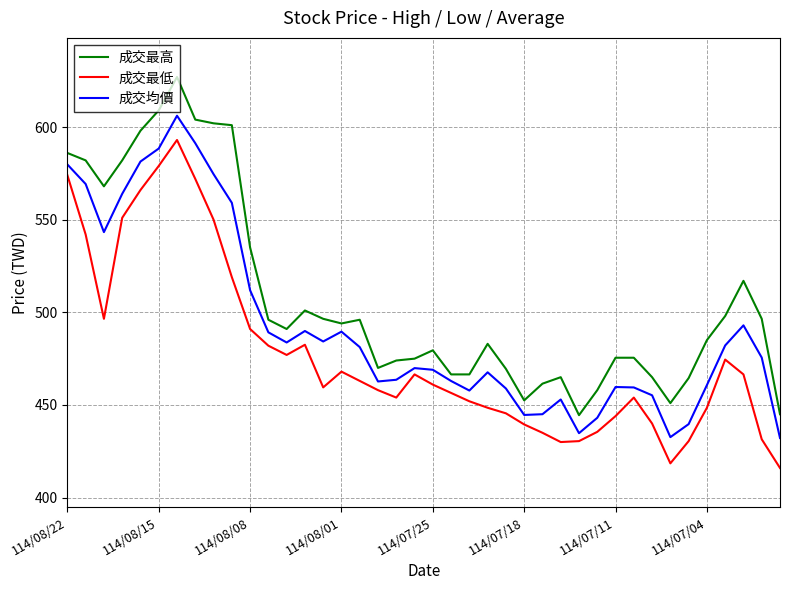

What is the difference between the second highest and minimum values in the 成交最高 series?

164.5